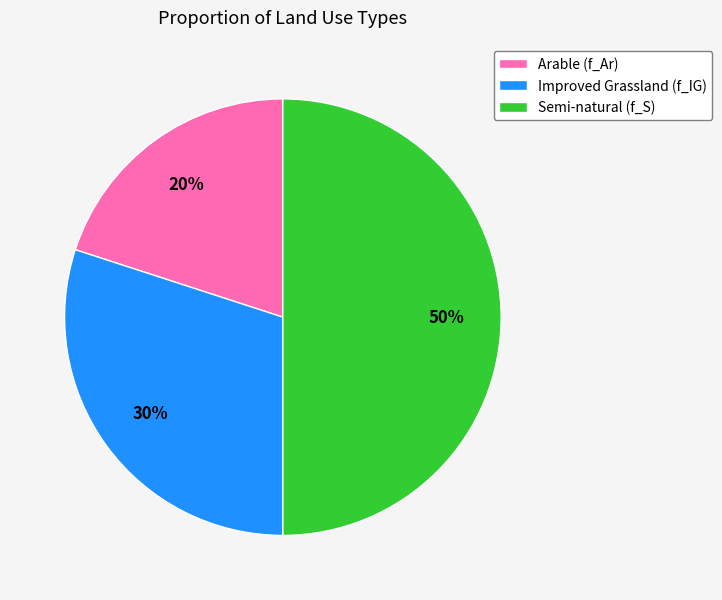

Does Arable (f_Ar) account for over 50% of the chart?

No